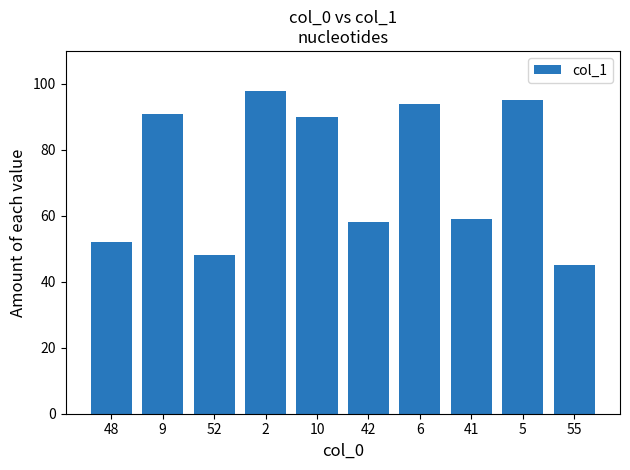

What position from the right is 52?

8